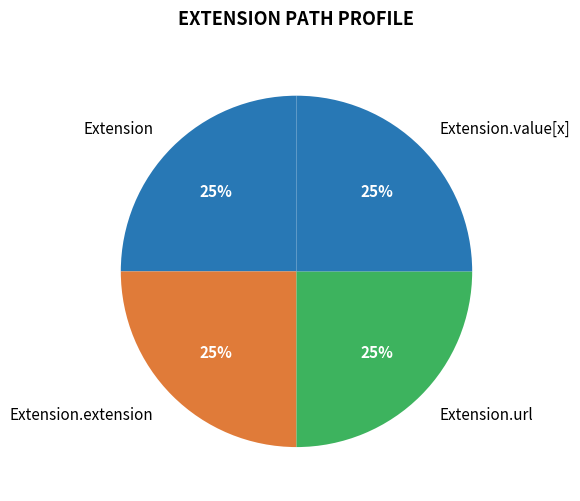

Is there a majority slice in this chart?

No